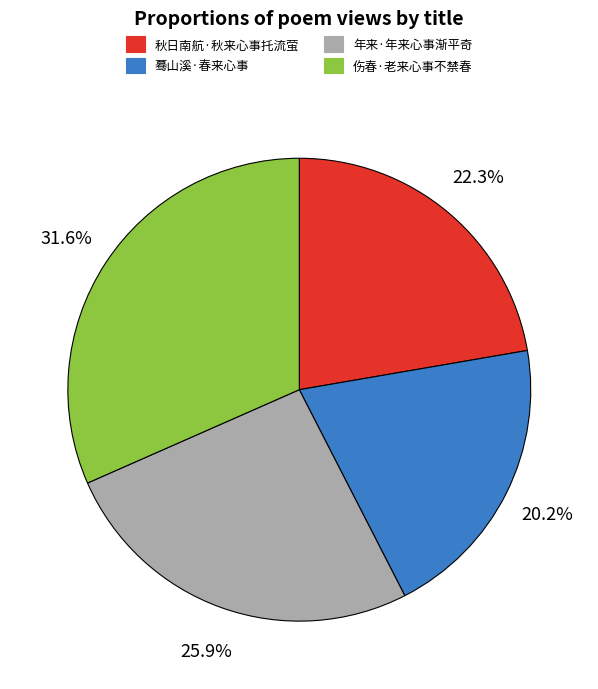

How many segments does this pie chart have?

4